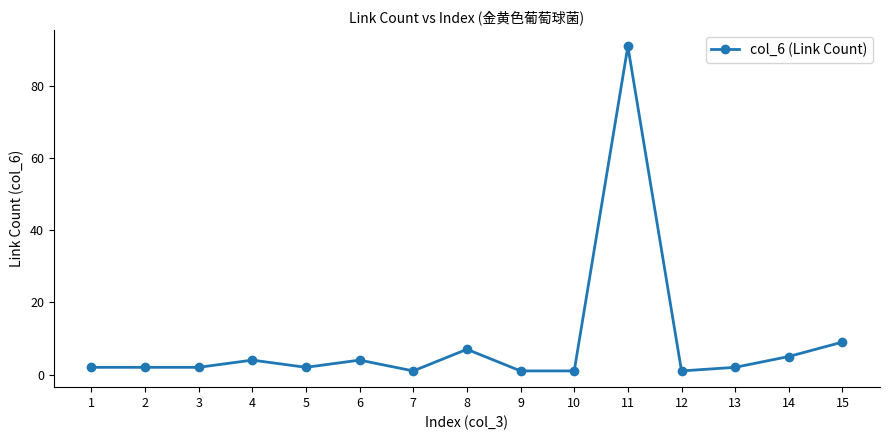

What is the average value?

9